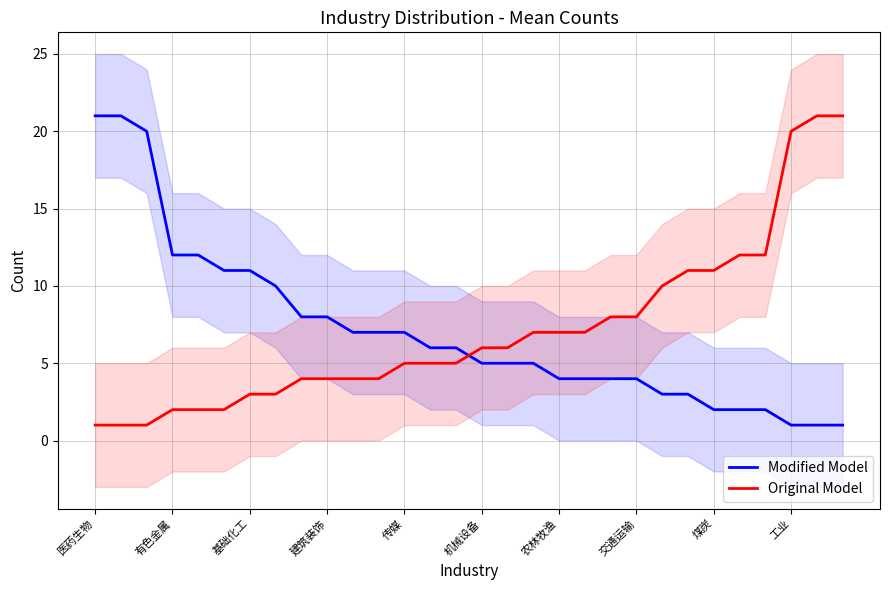

What is the maximum value shown in the chart?

21